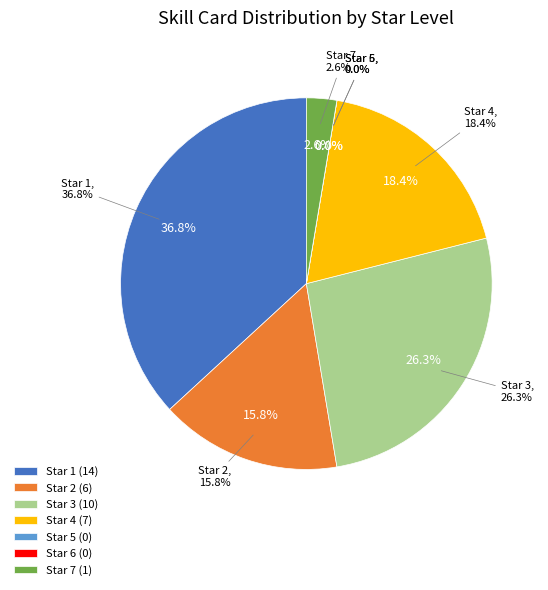

Is there a majority slice in this chart?

No